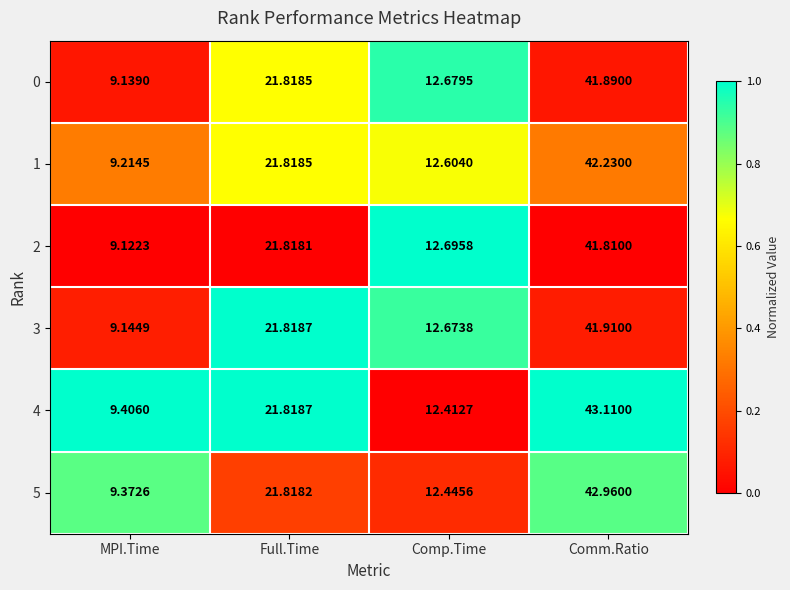

At which category does the chart reach its minimum across all series?

MPI.Time